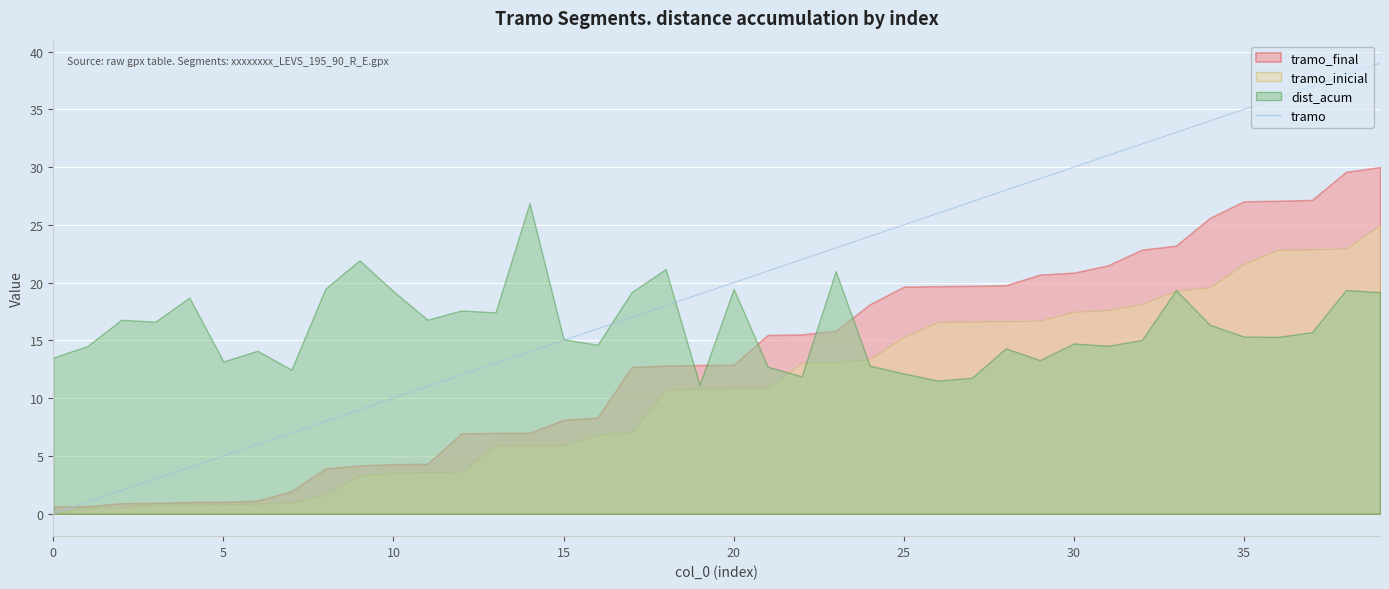

What is the average value?

20